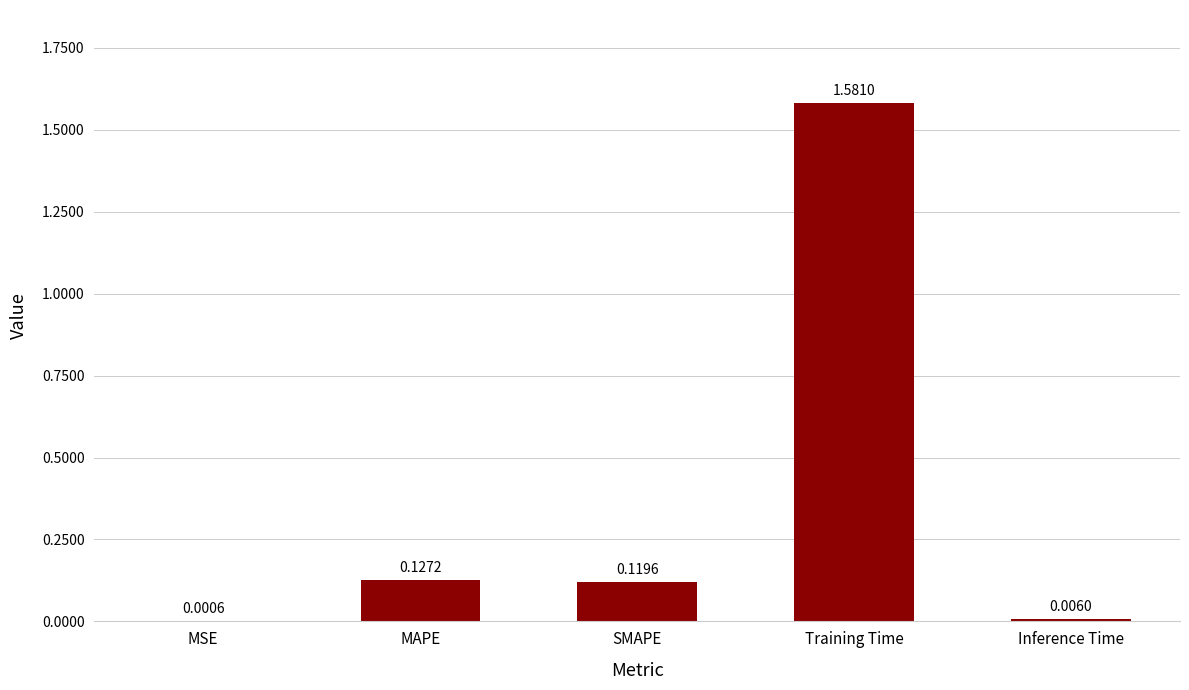

At which label is the value closest to 0?

MSE